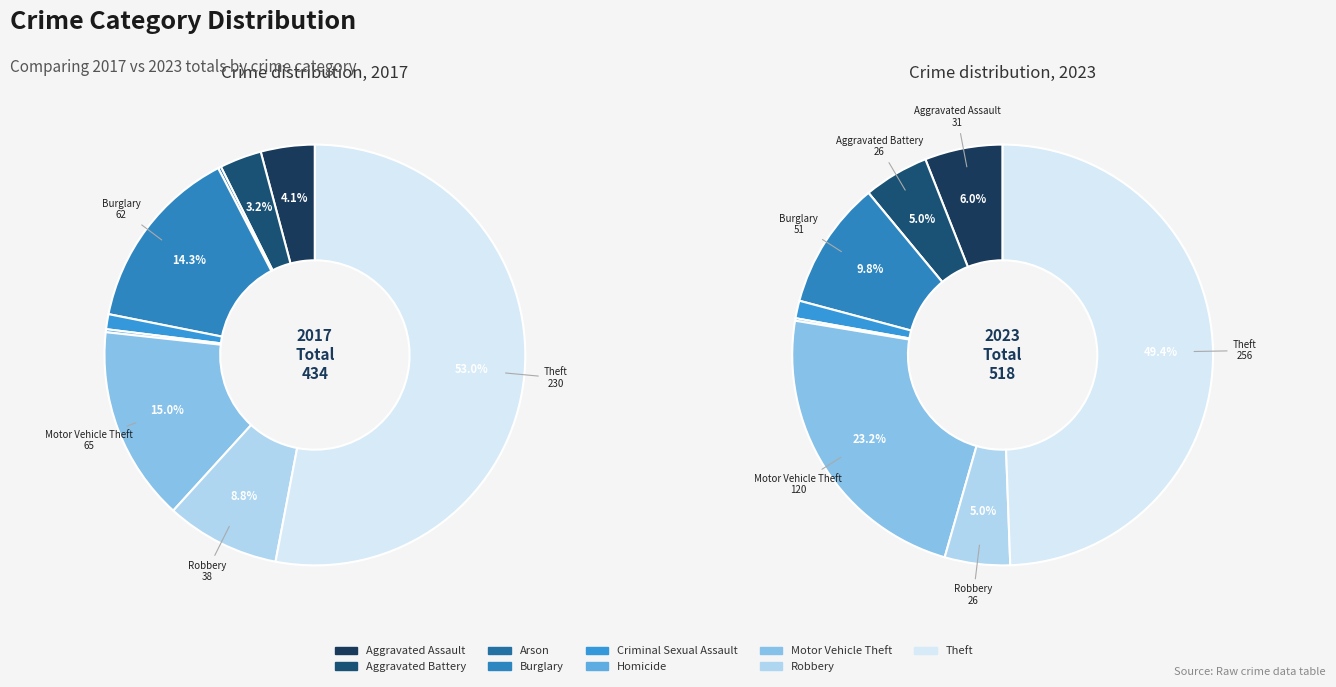

Count the number of slices in the pie.

9